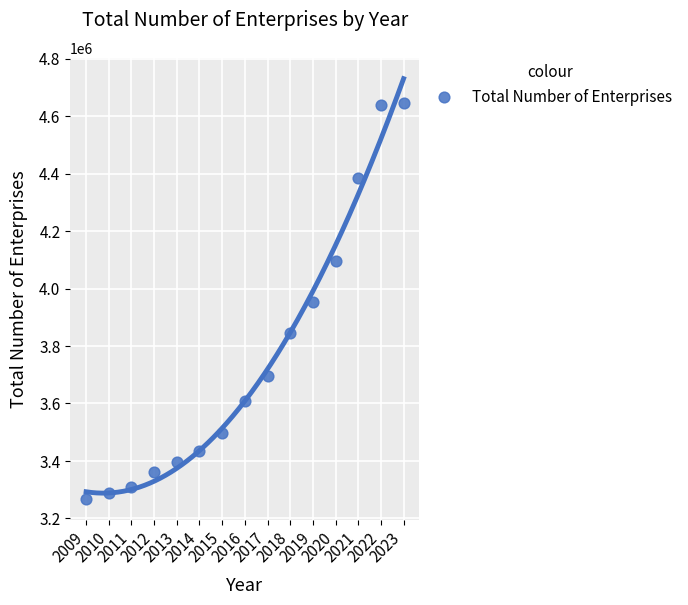

What is the range of X values (max minus min)?

14